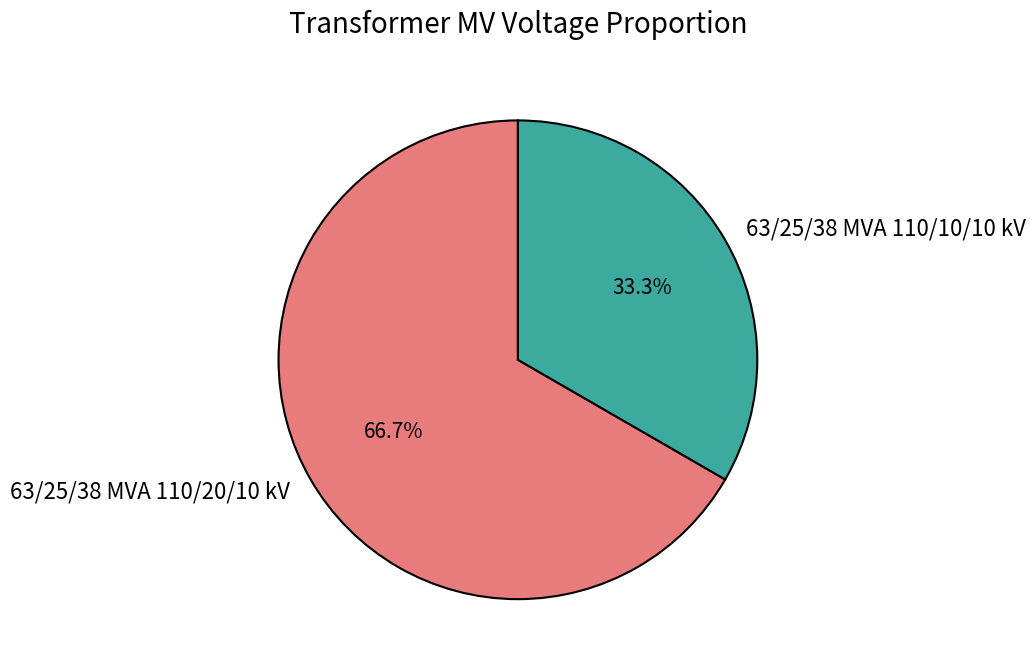

What is the smallest slice in the pie chart?

63/25/38 MVA 110/10/10 kV